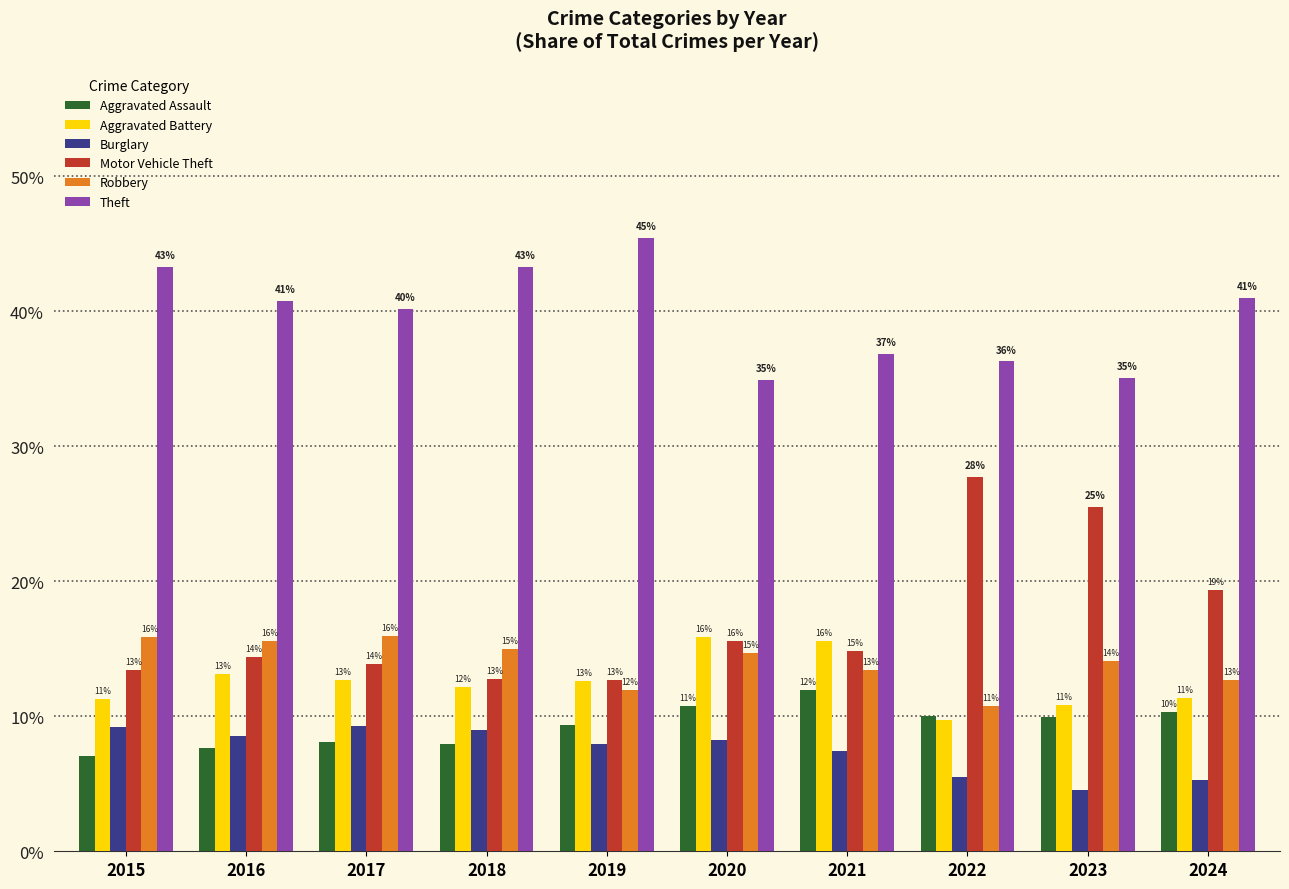

Which series has the largest range (max minus min)?

Motor Vehicle Theft